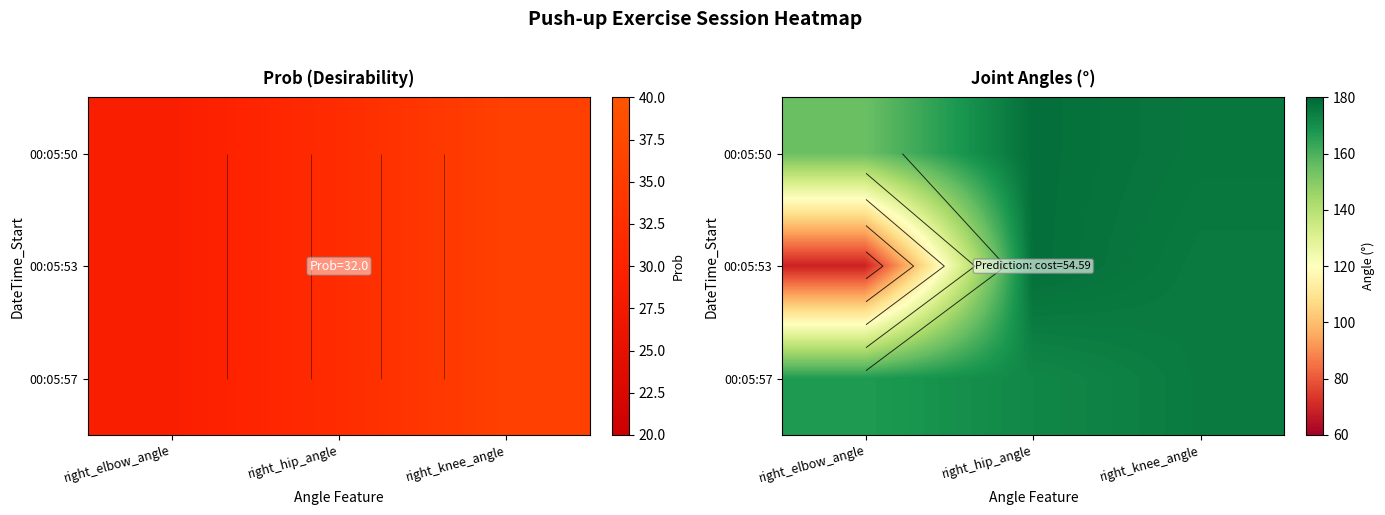

Between right_elbow_angle and right_hip_angle, which series saw the biggest shift?

00:05:53